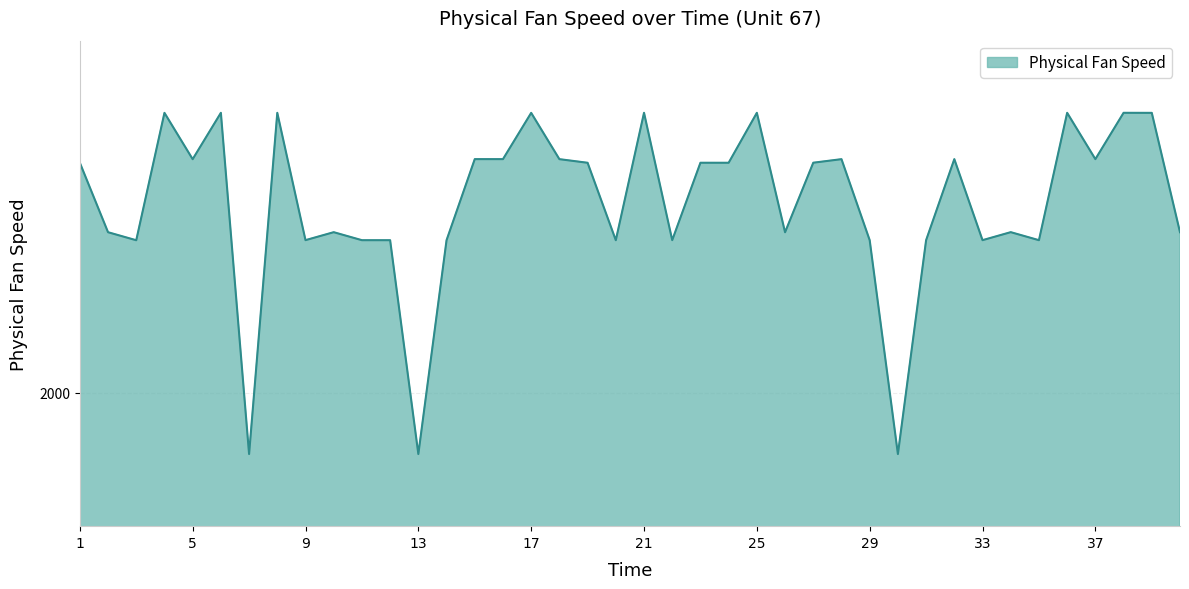

Does the chart have visible grid lines?

Yes